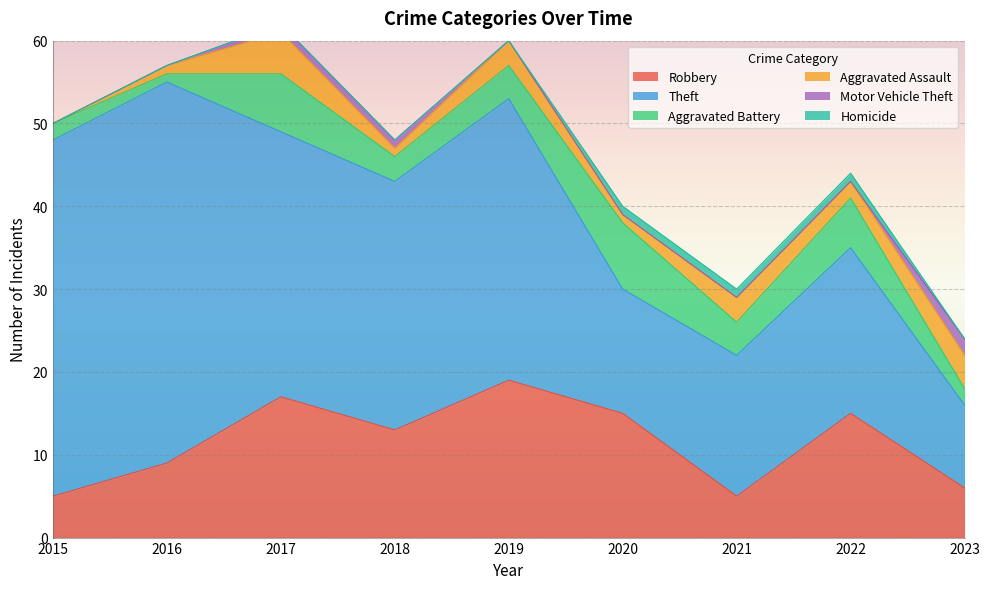

List the labels in order of Aggravated Battery value, smallest first.

2016, 2015, 2023, 2018, 2019, 2021, 2022, 2017, 2020